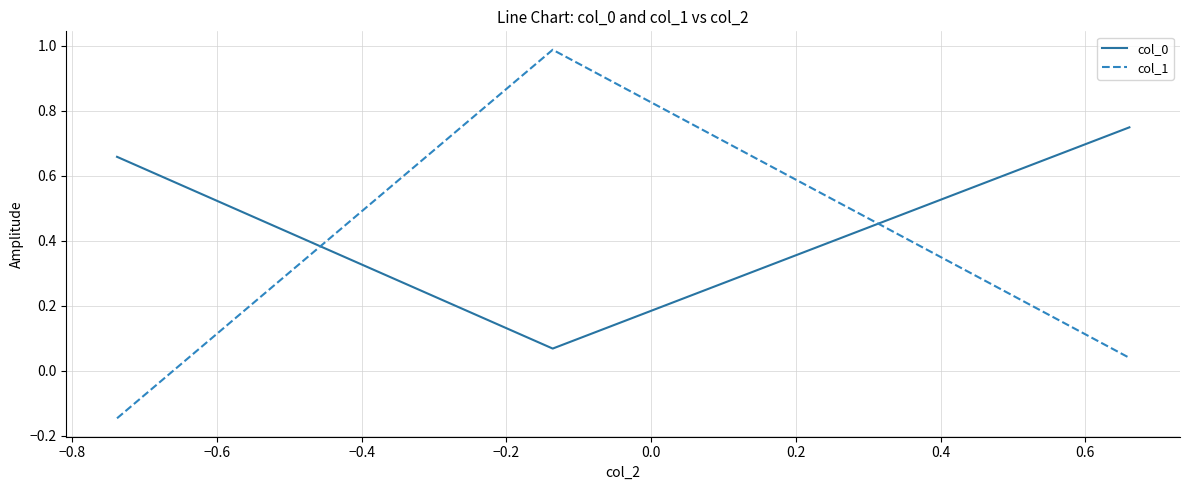

What is the maximum value shown in the chart?

1.0